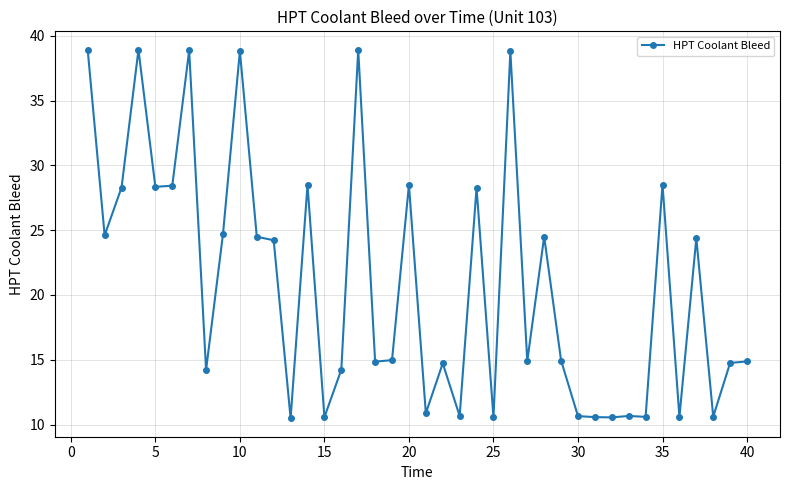

What is the value of the 6th point from the left?

28.4